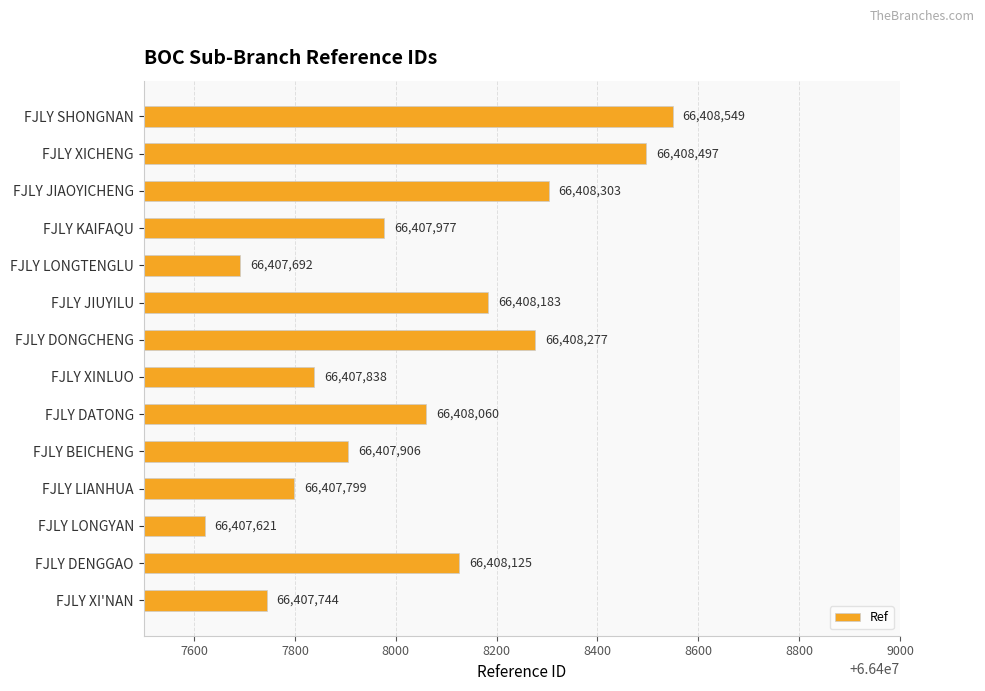

What is the difference between the maximum and minimum values?

928